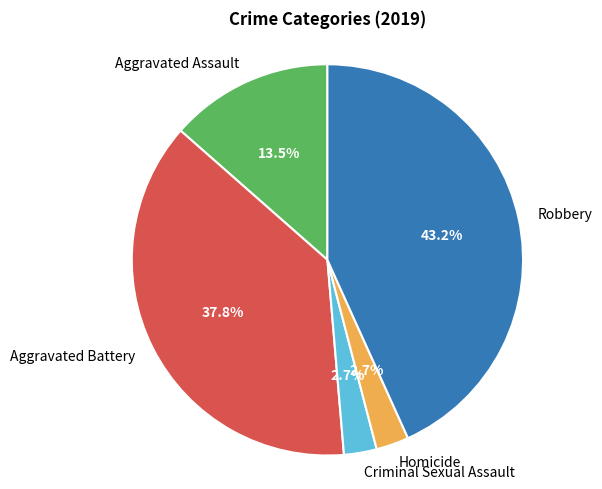

How much of the chart is everything except Homicide?

97.3%